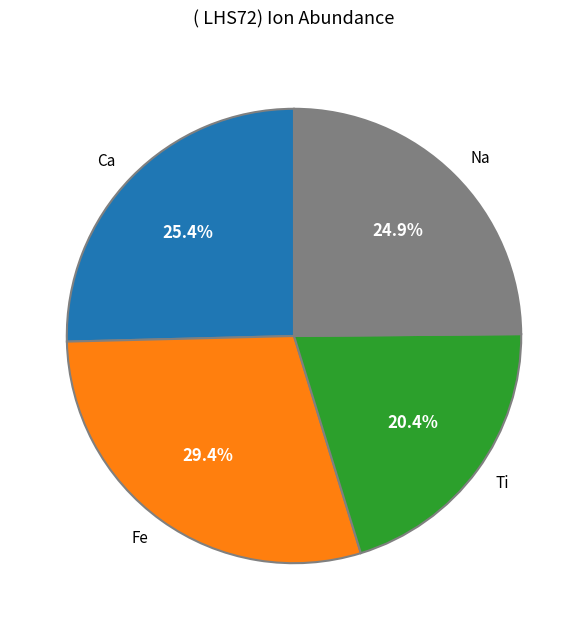

Is Na the majority of the pie?

No